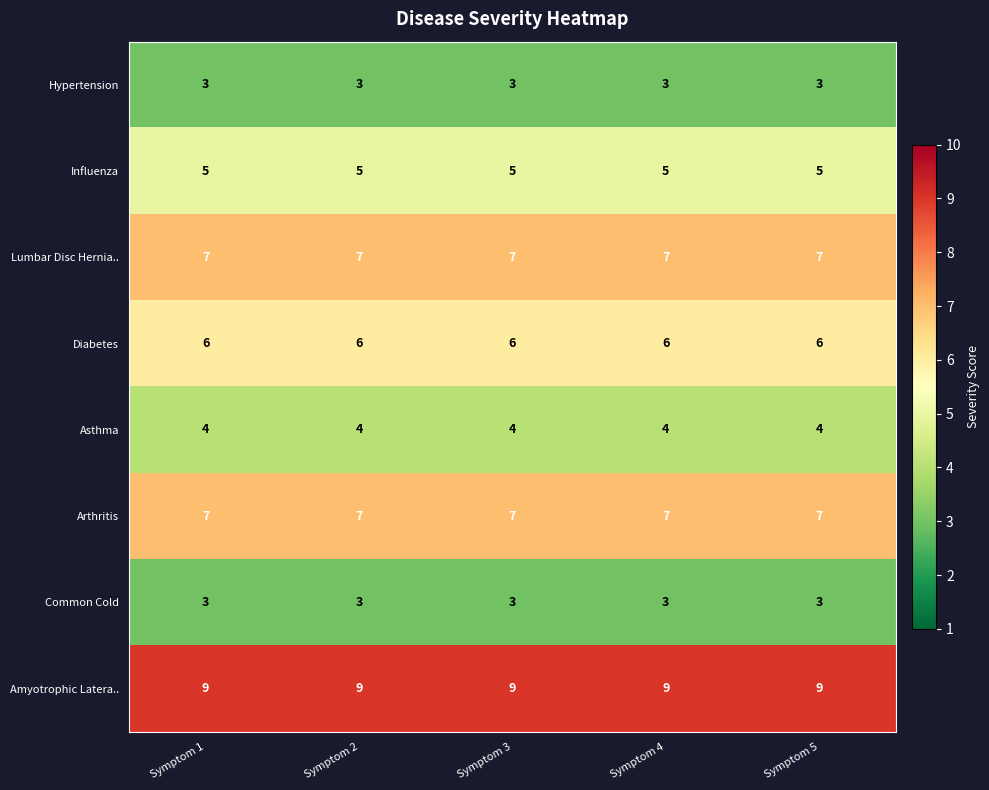

Is the value of Lumbar Disc Hernia.. at Symptom 2 greater than the value of Hypertension at Symptom 2?

Yes